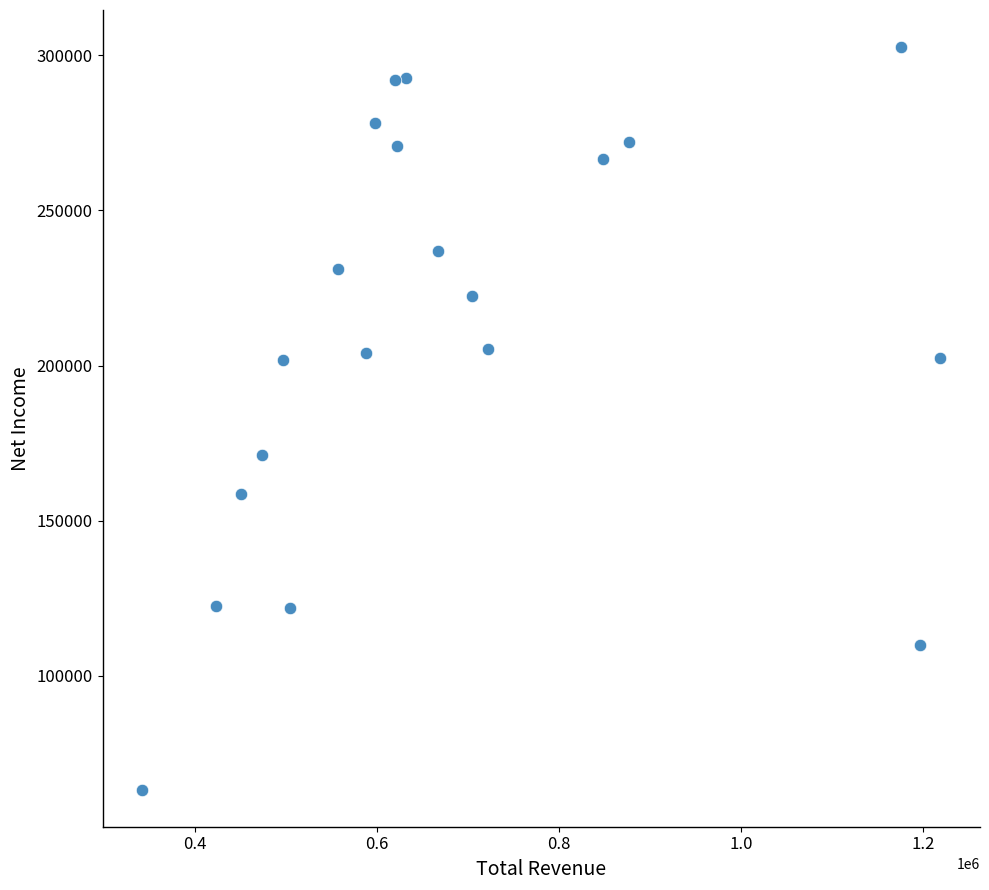

What Y value in the scatter plot is closest to 183000?

171300